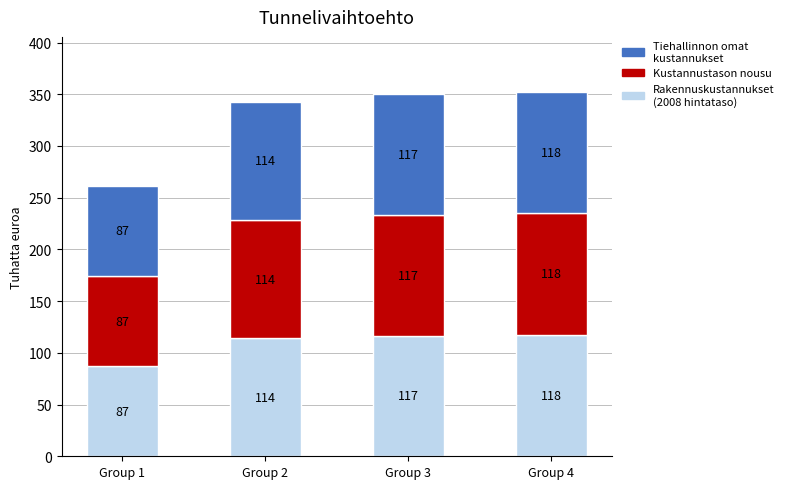

At which category is the sum across all series the highest?

Group 4